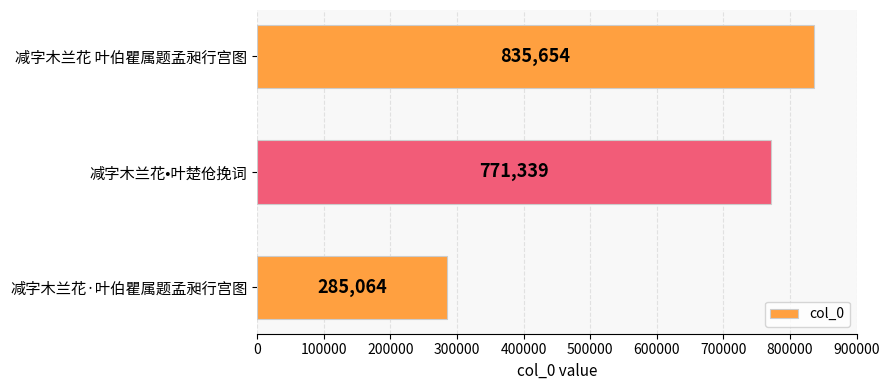

Where is the data nearest to the value 560359?

减字木兰花•叶楚伧挽词